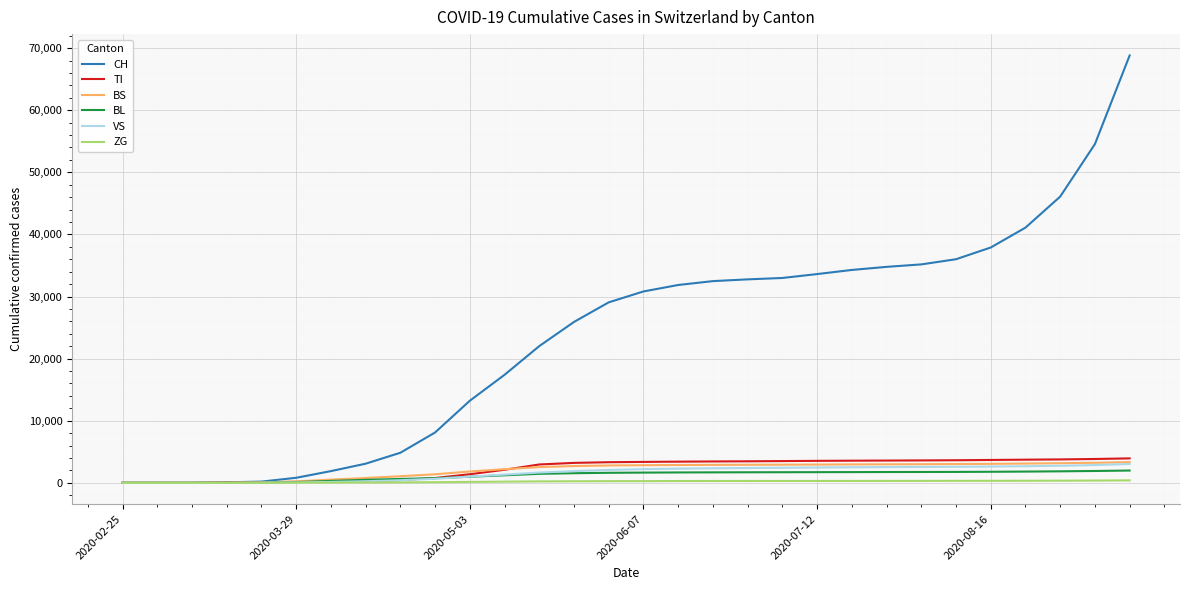

What is the highest value of the TI series?

3932